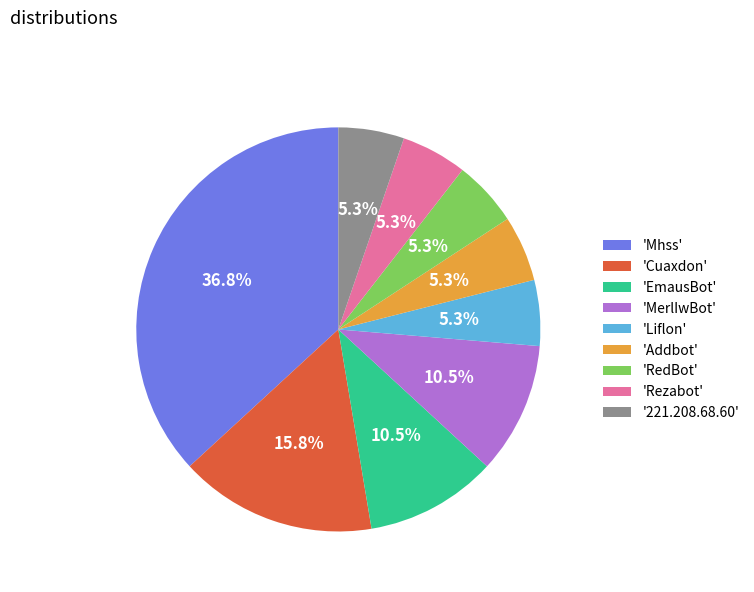

Which slice is the largest?

'Mhss'